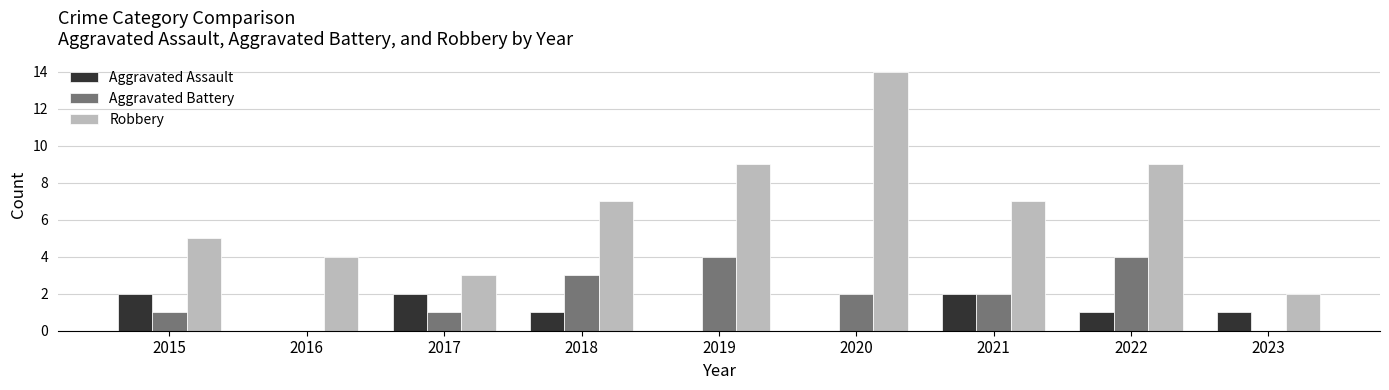

What is the sum of all Aggravated Assault values?

9